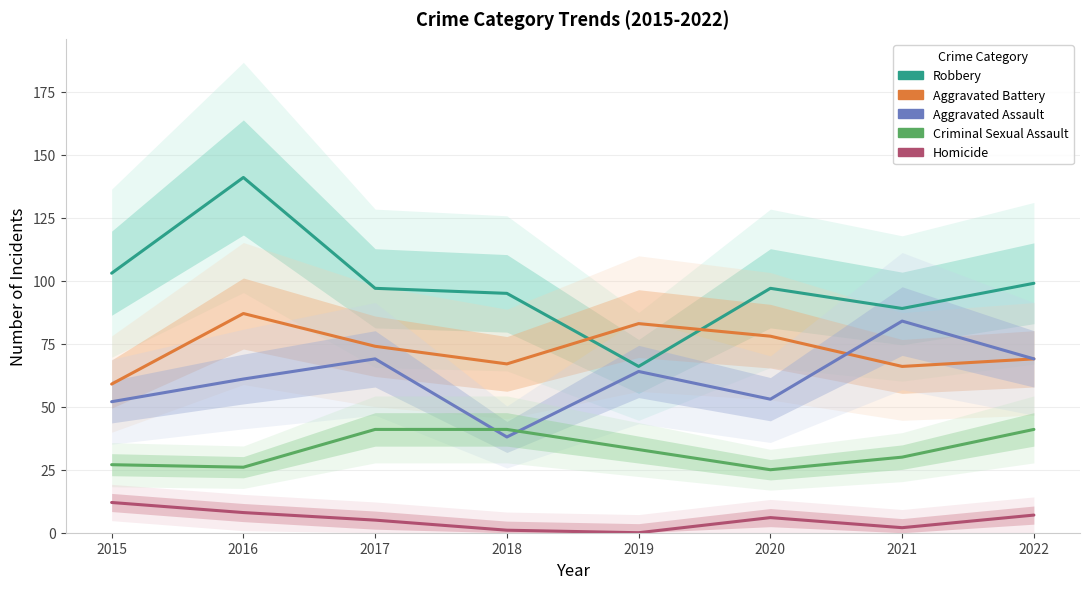

Does the chart have visible grid lines?

Yes